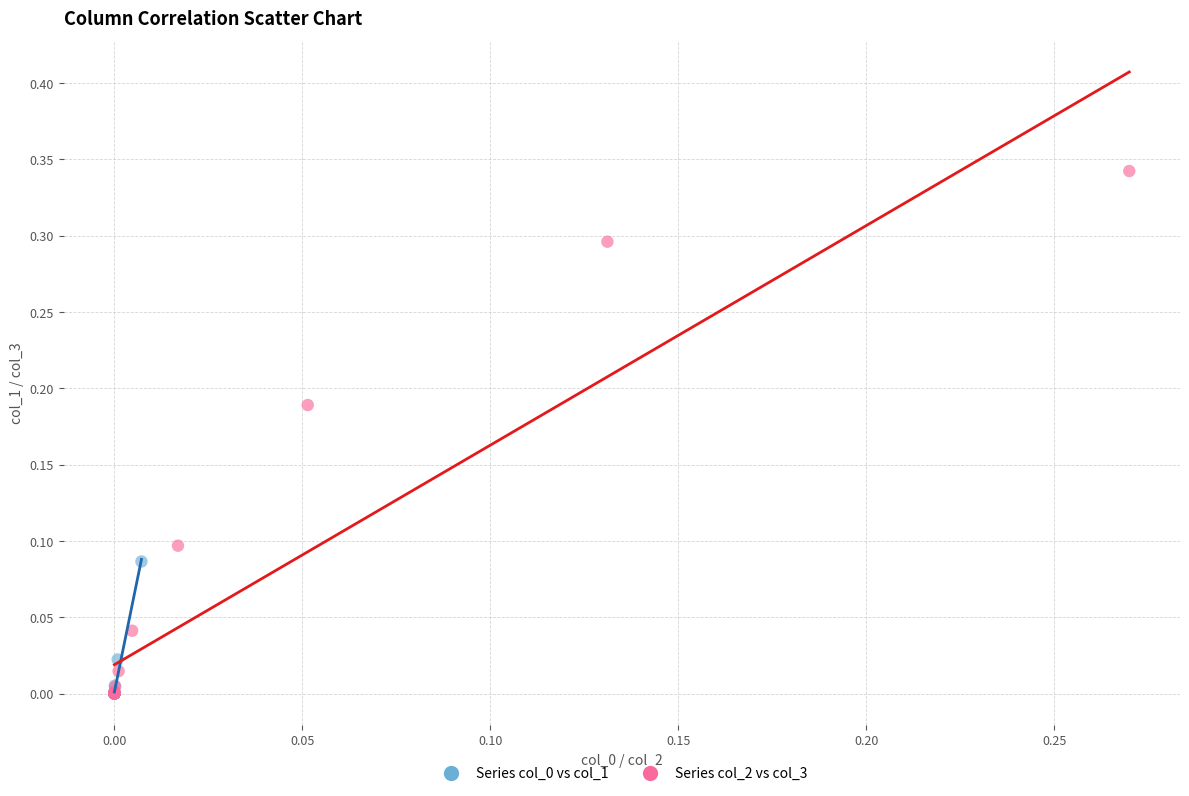

Which series contains the highest Y value?

Series col_2 vs col_3